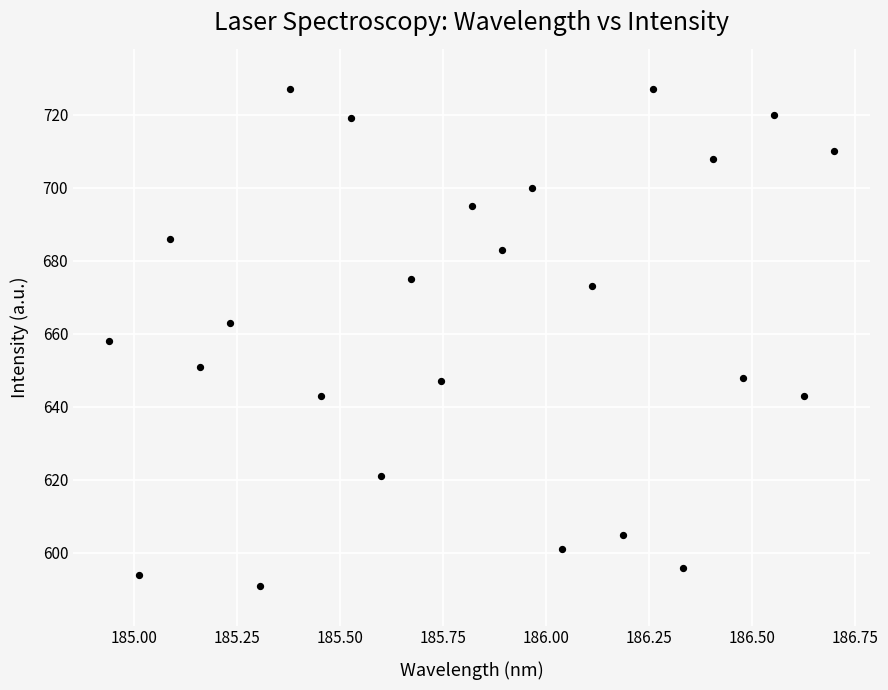

What is the range of Y values (max minus min)?

136